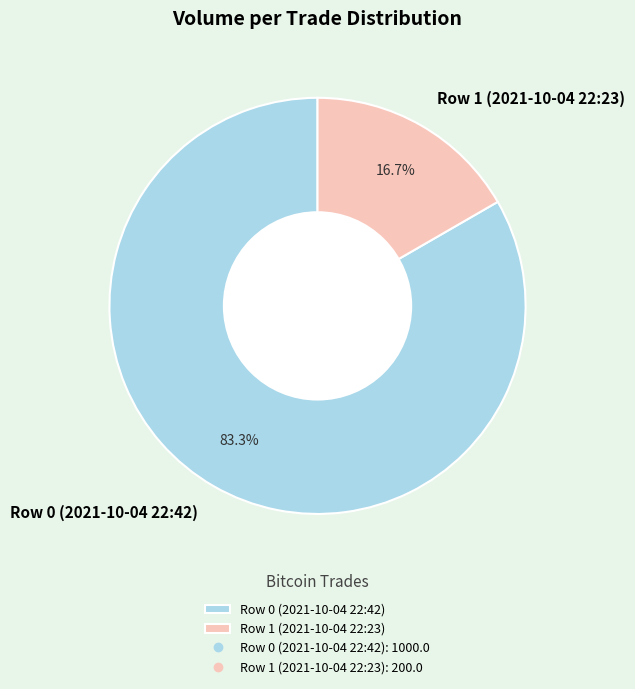

What is the majority slice?

Row 0 (2021-10-04 22:42)